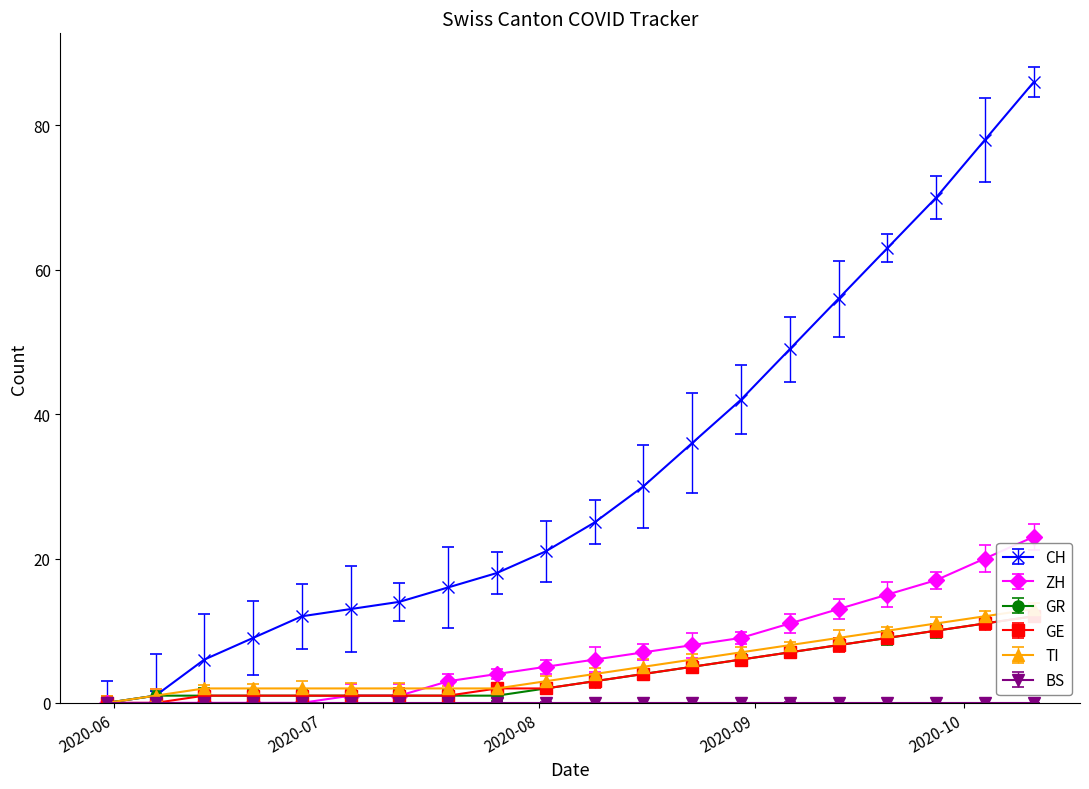

Is the value of GR at 2020-07-12 greater than the value of CH at 2020-05-31?

Yes